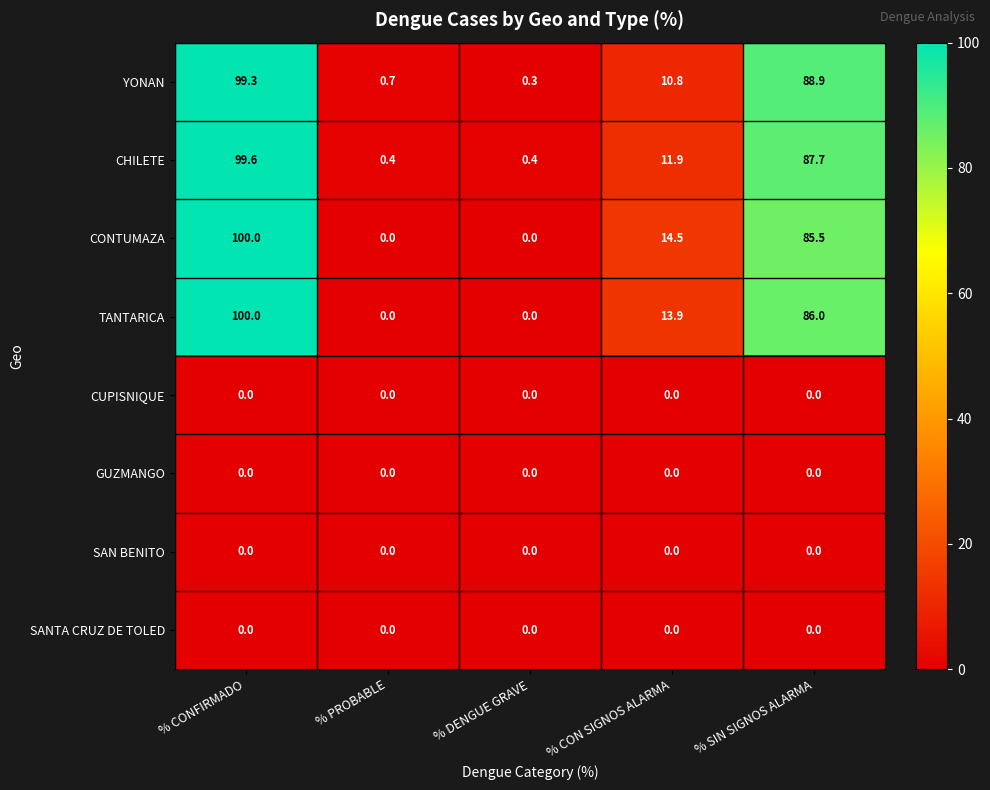

What is the difference between the TANTARICA values at % CONFIRMADO and % DENGUE GRAVE?

100.0